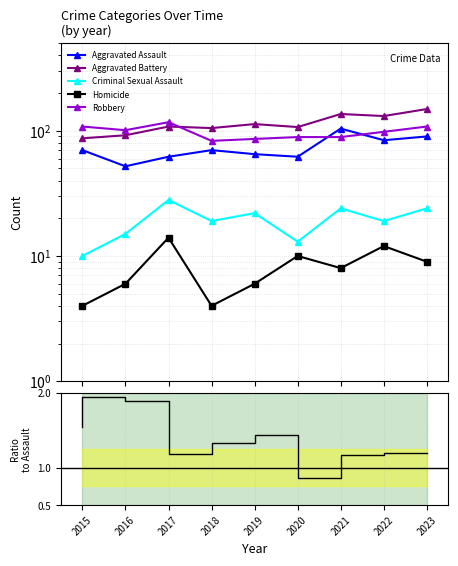

Is it true that Criminal Sexual Assault equals 19.0 at 2022?

True